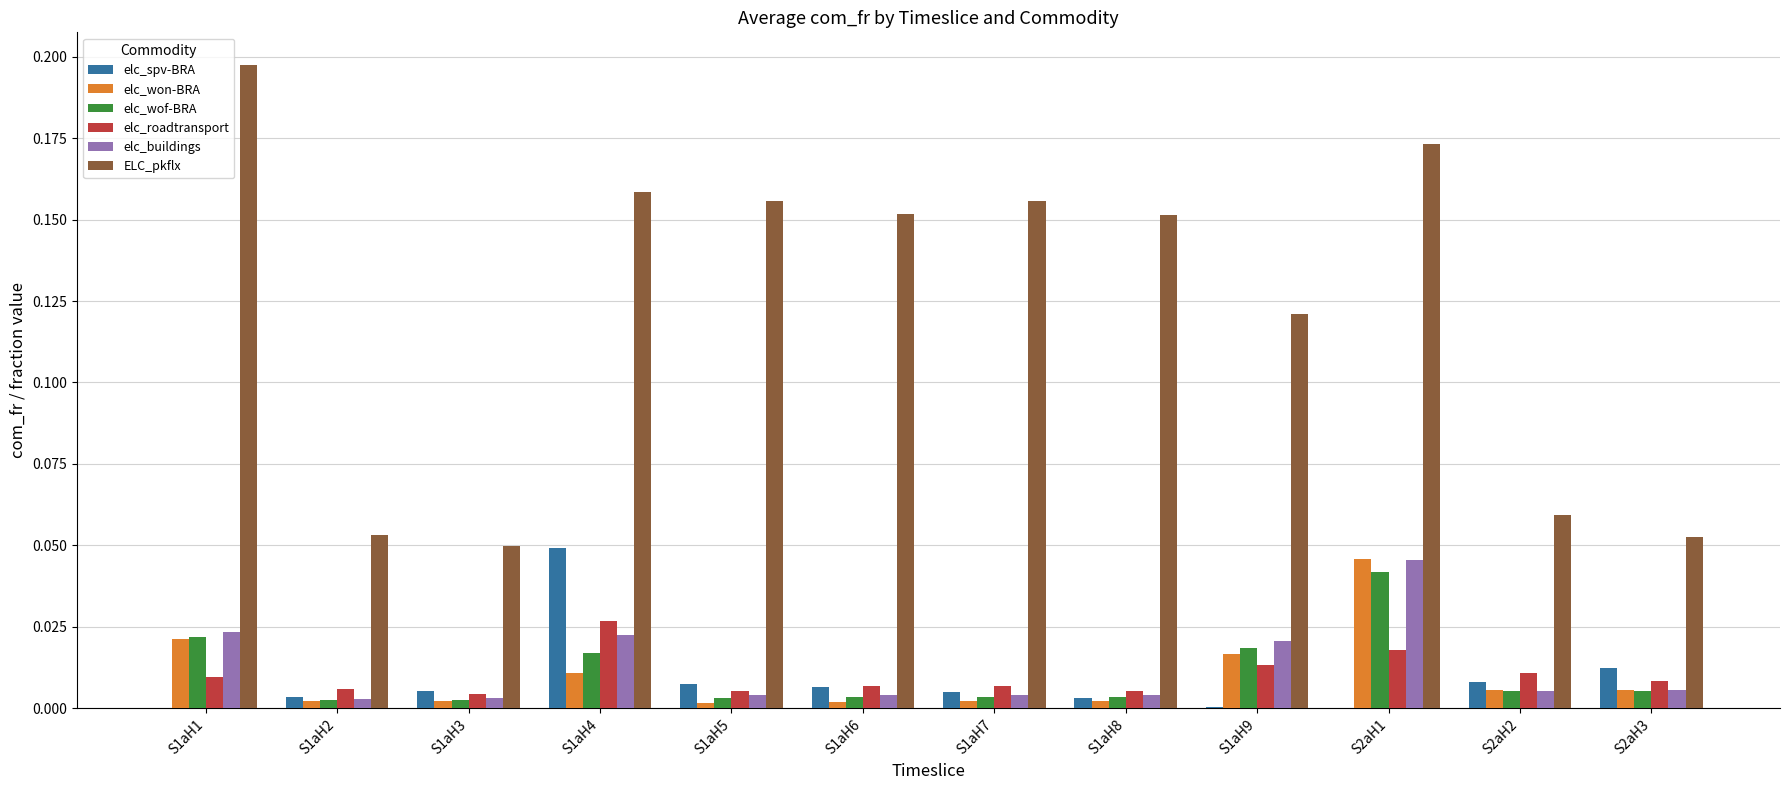

Which series changed the most between S1aH2 and S1aH5?

ELC_pkflx